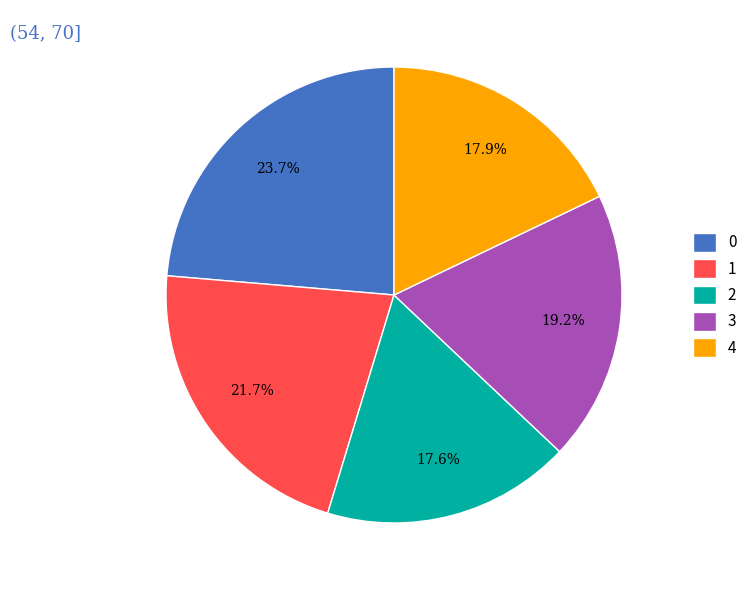

Count the number of slices in the pie.

5